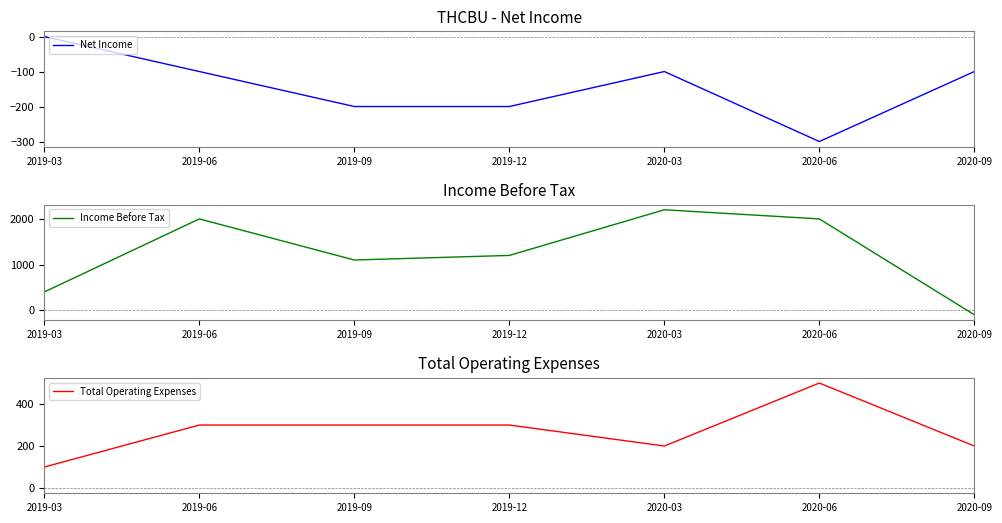

How many data points in Net Income are less than -100?

3